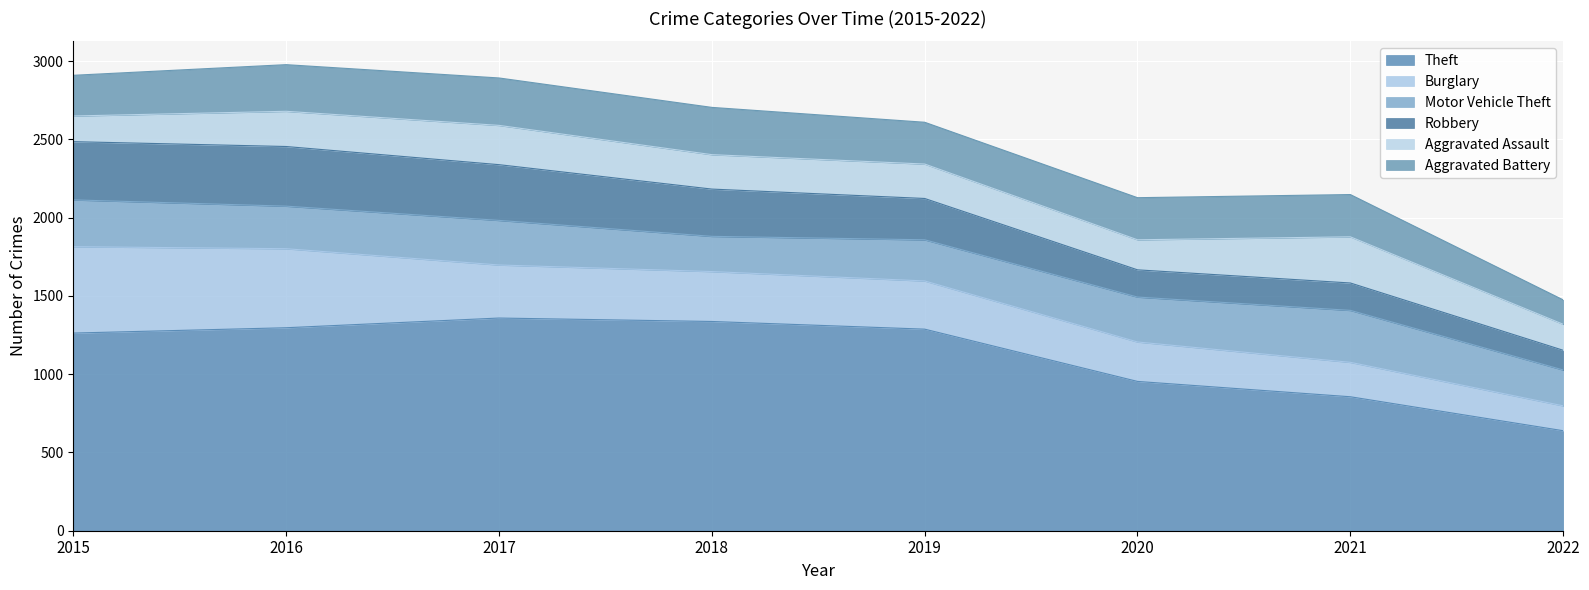

Does the chart display data point markers on the line(s)?

No